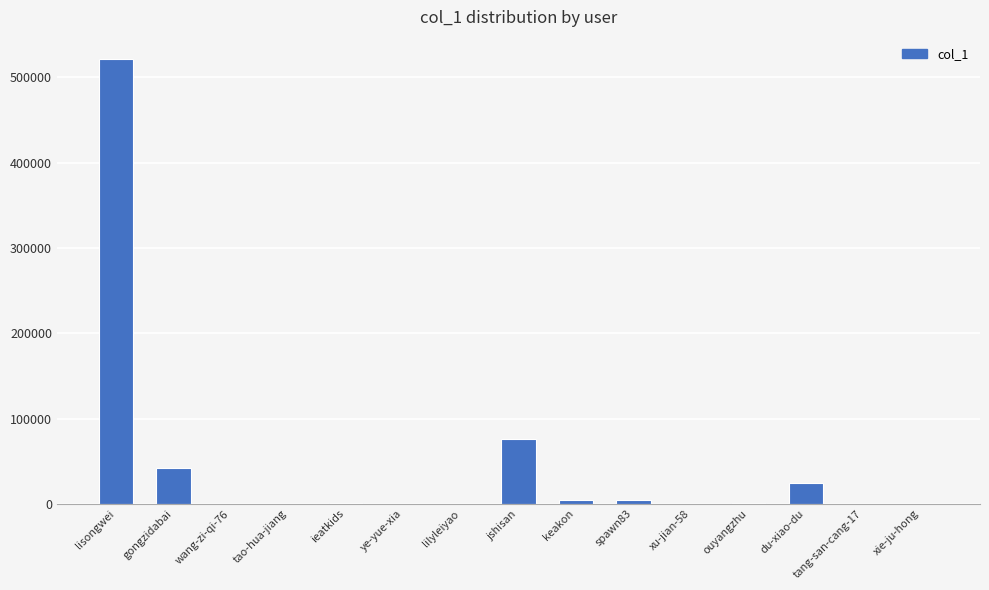

What is the change in value from keakon to ouyangzhu?

-3762